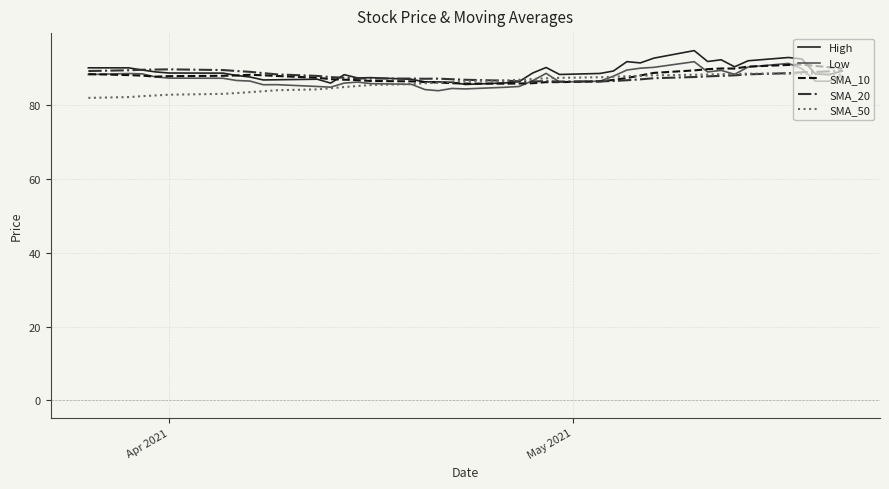

What is the minimum value for SMA_50?

82.0